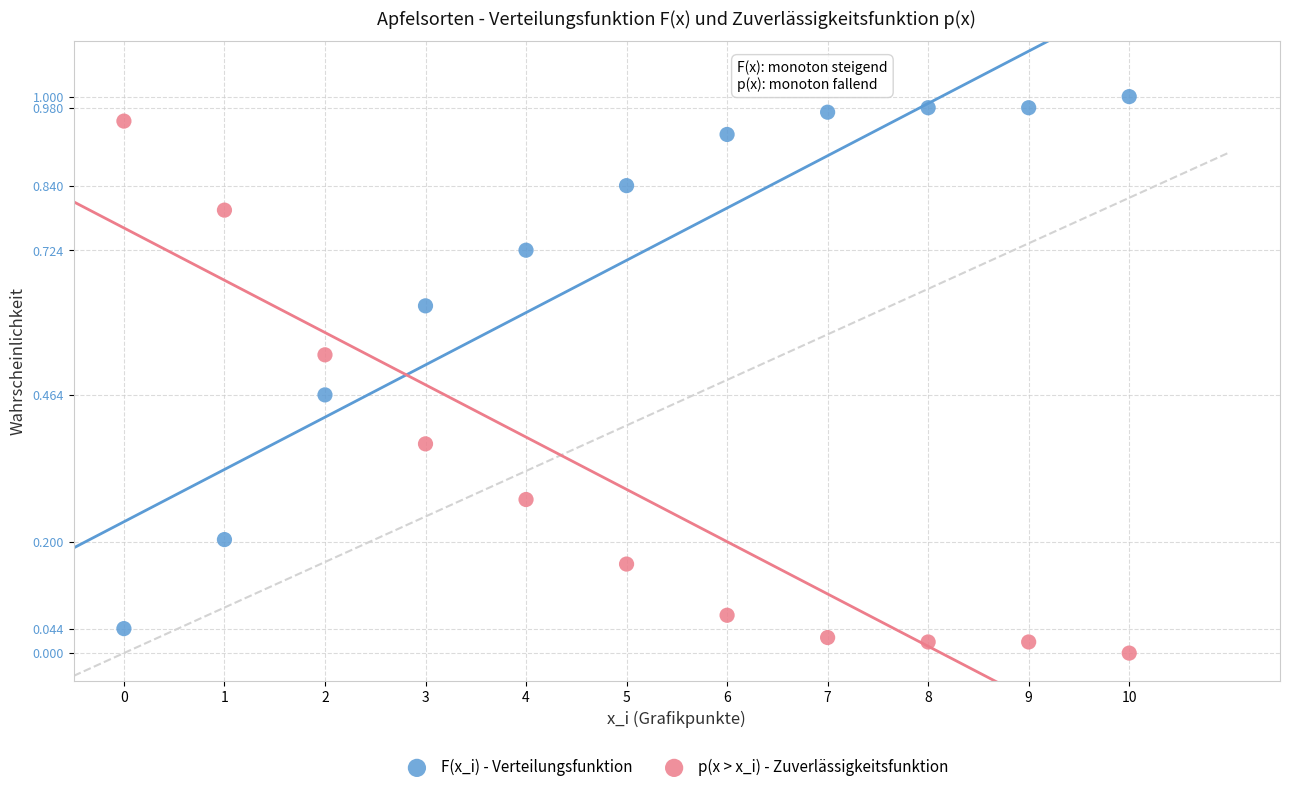

Which series contains the highest Y value?

F(x_i) - Verteilungsfunktion